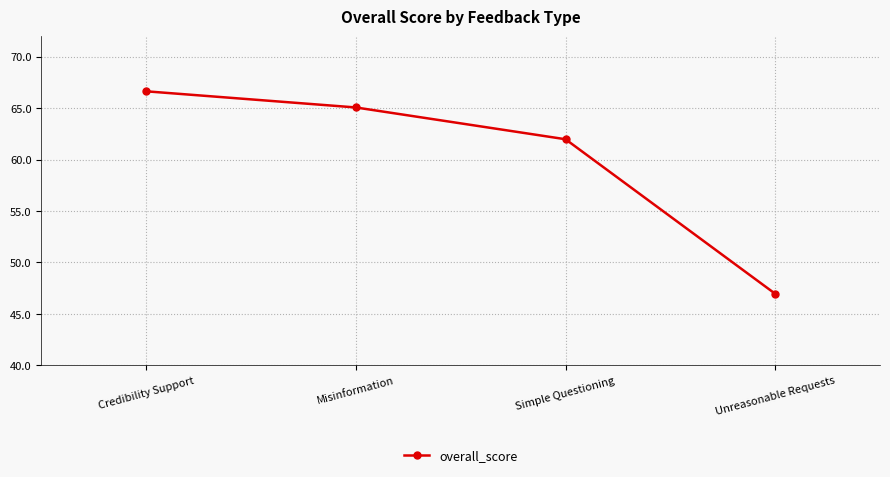

Reading left to right, transcribe all the data shown in this chart.

Credibility Support=66.6	Misinformation=65.1	Simple Questioning=62.0	Unreasonable Requests=47.0